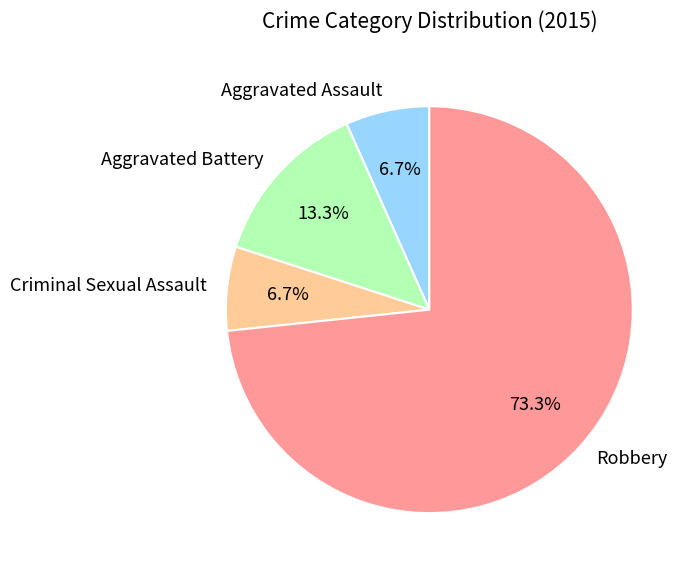

Which slice is the largest?

Robbery